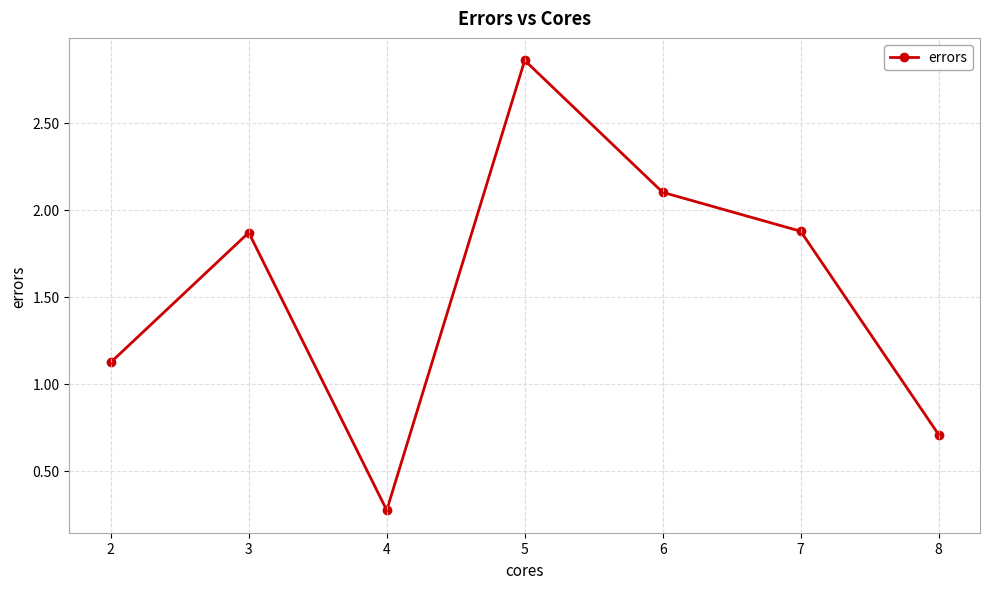

The value at 3 is 0.6. True or false?

False